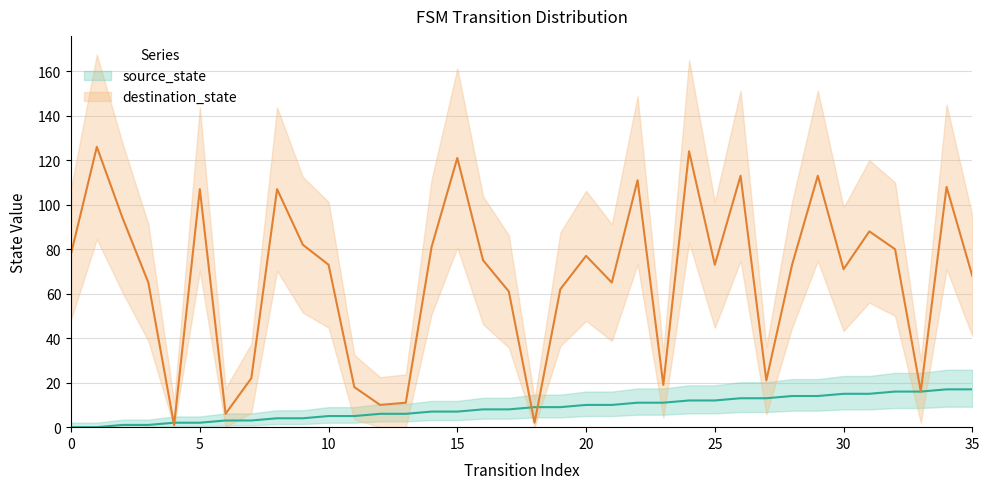

What is the sum of the source_state values at 17 and 12?

14